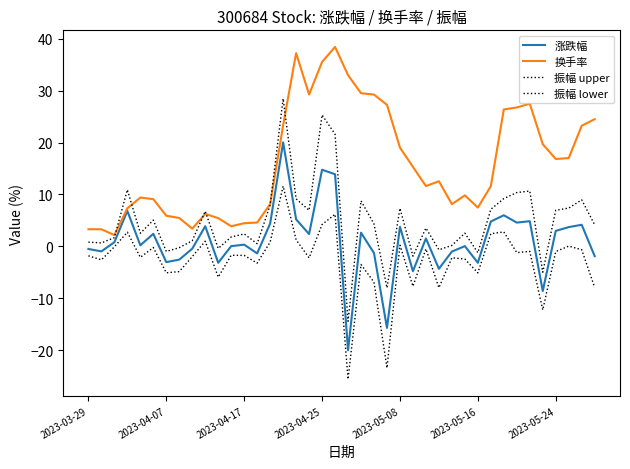

Is this an area chart (filled region under the line)?

No